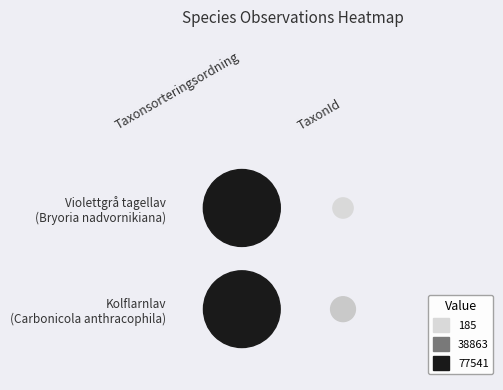

Reading right to left, what are all the values shown in this chart?

97272861: TaxonId=185	Taxonsorteringsordning=77541
97272882: TaxonId=6446	Taxonsorteringsordning=77258